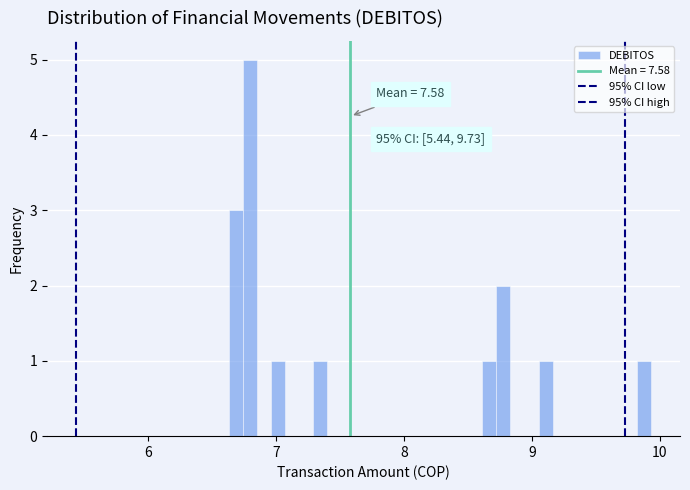

Around what value on the x-axis is the tallest bar? Give the approximate position of its centre, as read against the axis.

6.8